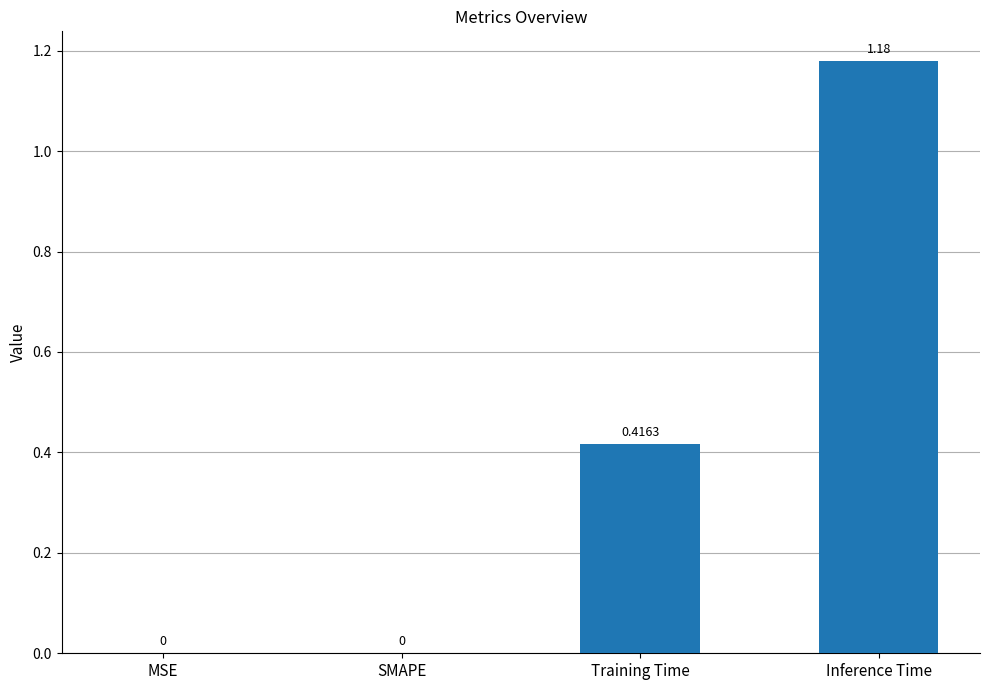

True or false: the data shows 2.1 at Inference Time.

False